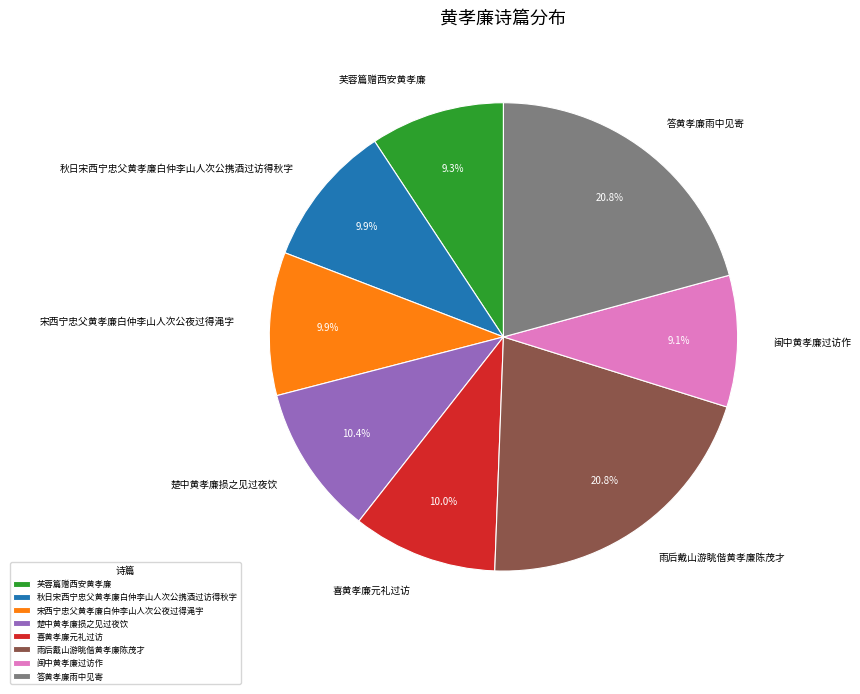

To the nearest percent, what is the average slice percentage?

12%